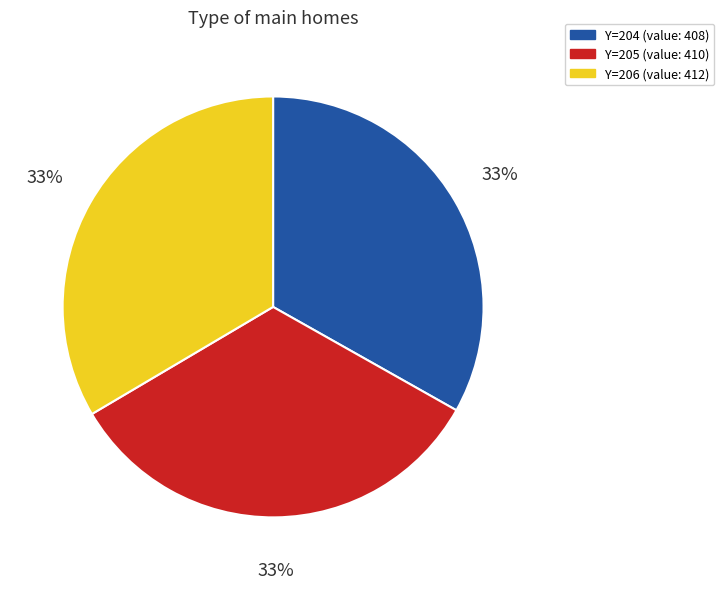

Does any single category account for the majority?

No